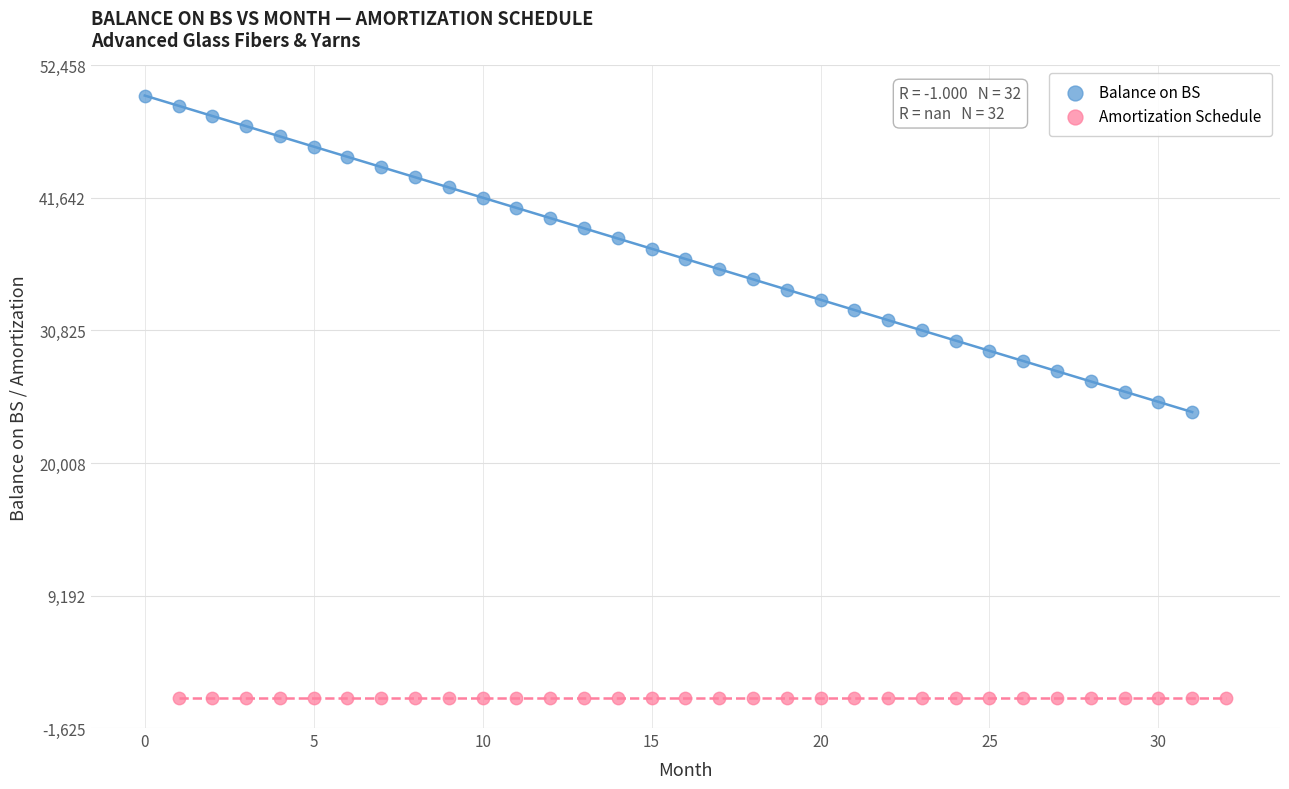

Which series reaches the maximum Y coordinate?

Balance on BS